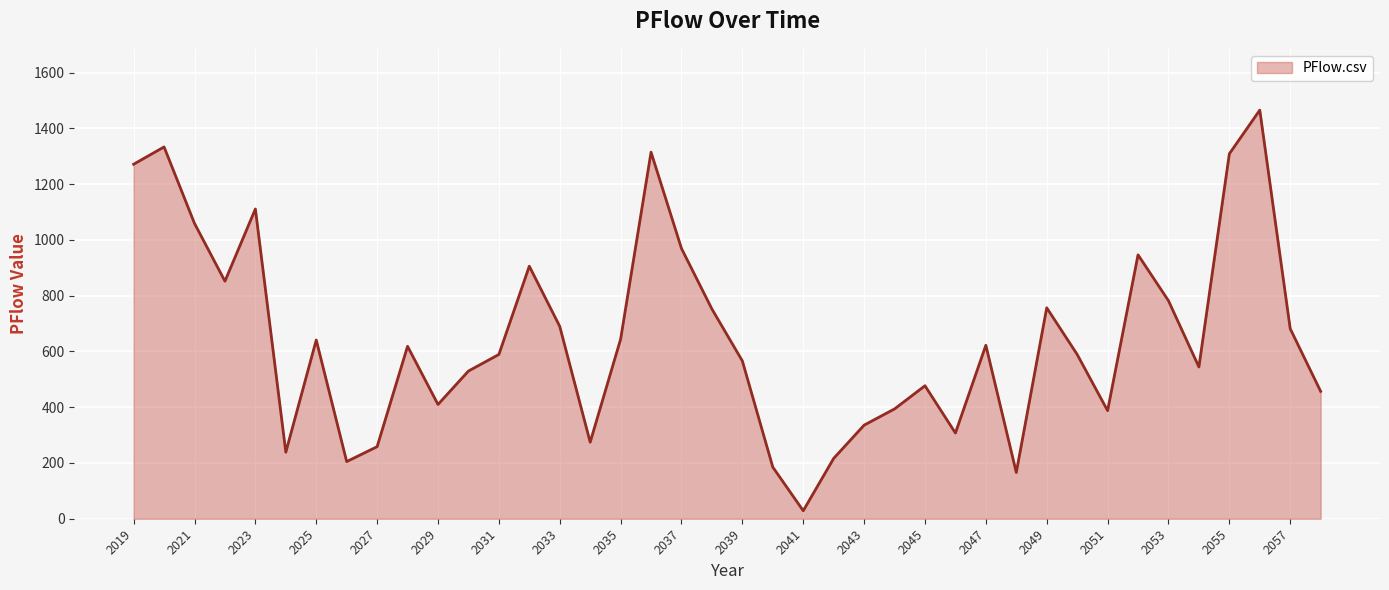

What is the difference between the maximum and minimum values?

1436.5